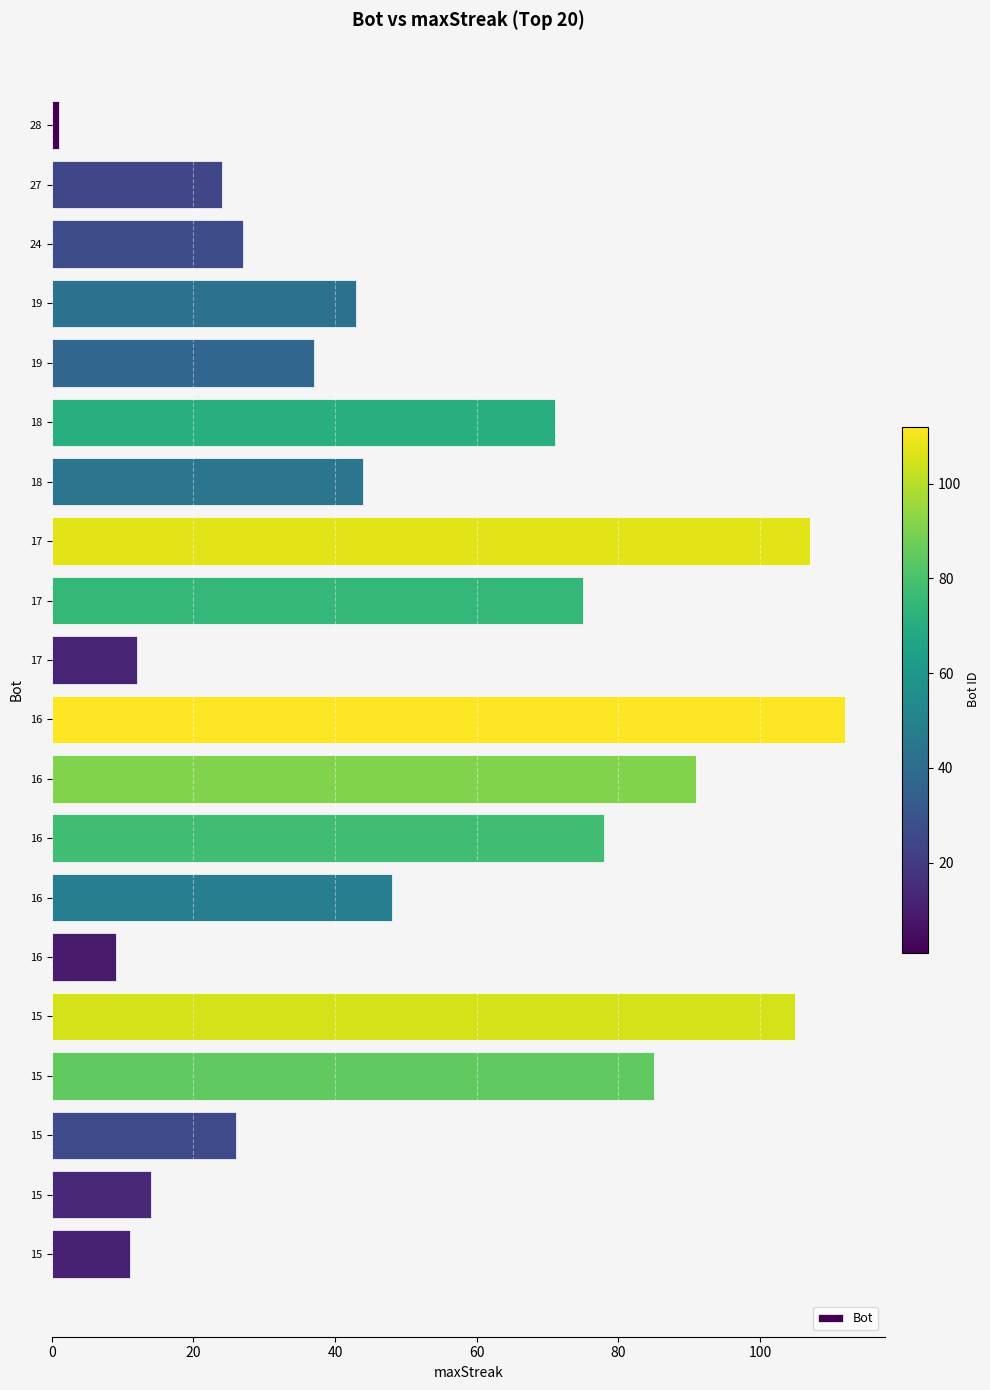

How many values are below 44?

10